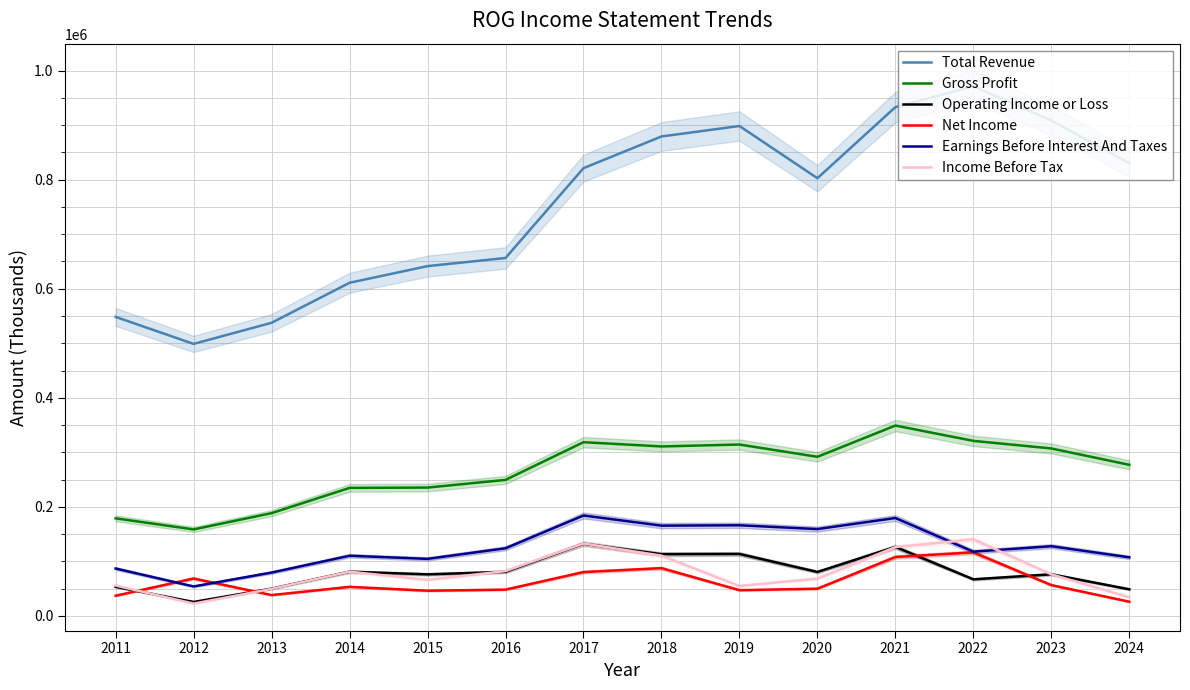

Reading right to left, what are all the values shown in this chart?

Total Revenue: 830100	908400	971200	932900	802600	898300	879100	821000	656300	641400	610900	537500	498800	548300
Gross Profit: 277100	307100	321000	349100	291800	314300	310800	318600	249500	235400	234800	188500	158700	179000
Operating Income or Loss: 48900	76400	67200	126600	80700	113700	113300	132400	80900	76300	81200	50100	25700	53500
Net Income: 26100	56600	116600	108100	50000	47300	87700	80500	48300	46300	53400	38300	68700	37100
Earnings Before Interest And Taxes: 107500	127900	117900	179600	159300	166300	165600	184200	124100	104700	110400	79600	54100	87000
Income Before Tax: 34300	76300	140400	126300	68500	55100	110600	132900	82300	66200	81200	49700	22700	55800